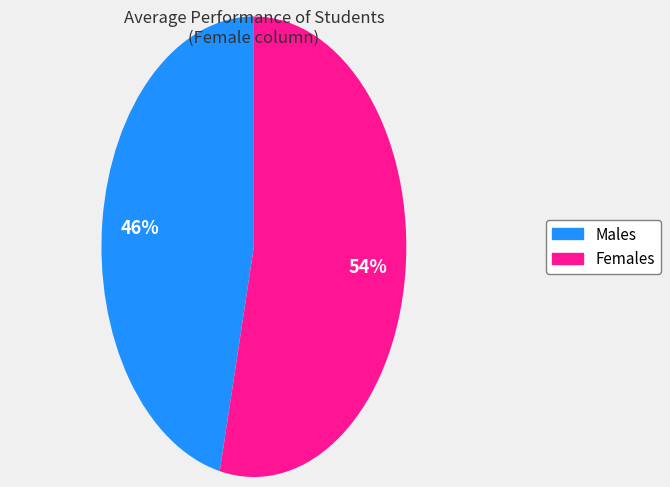

Is there any slice that represents more than half of the pie?

Yes